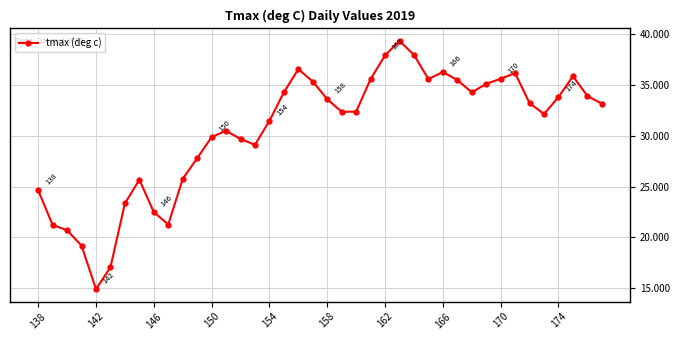

What is the greatest value displayed?

39.3